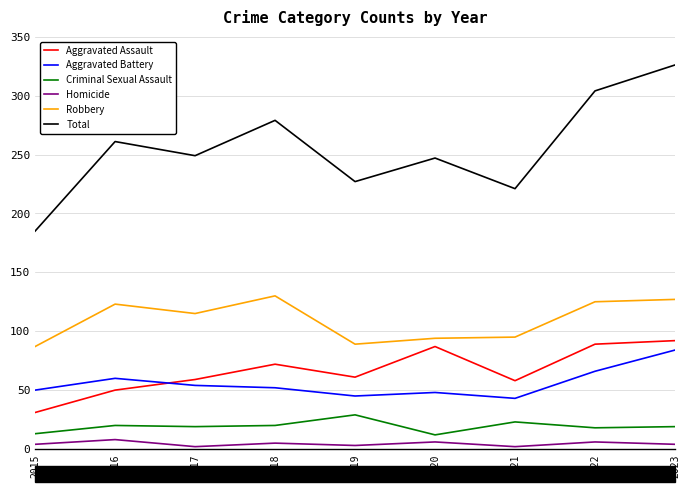

The Homicide series shows 9 at 2020. True or false?

False